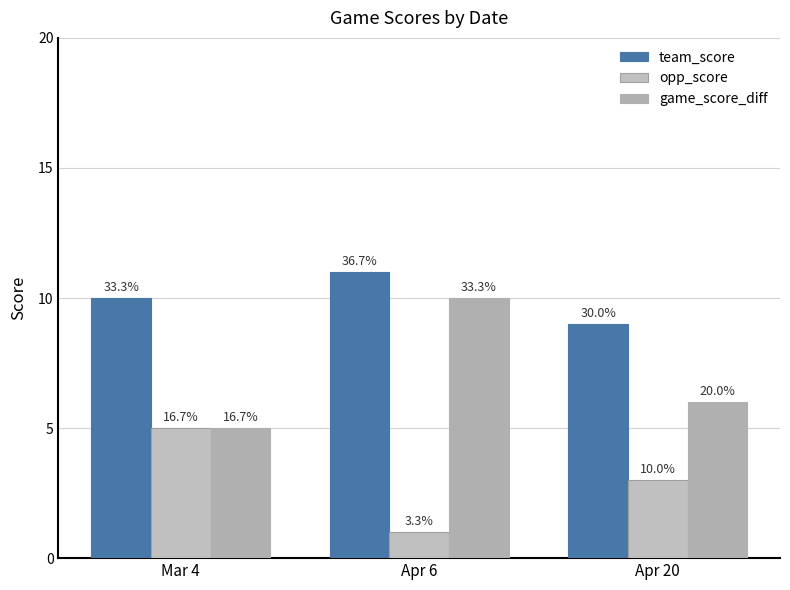

Which series has the largest range (max minus min)?

game_score_diff